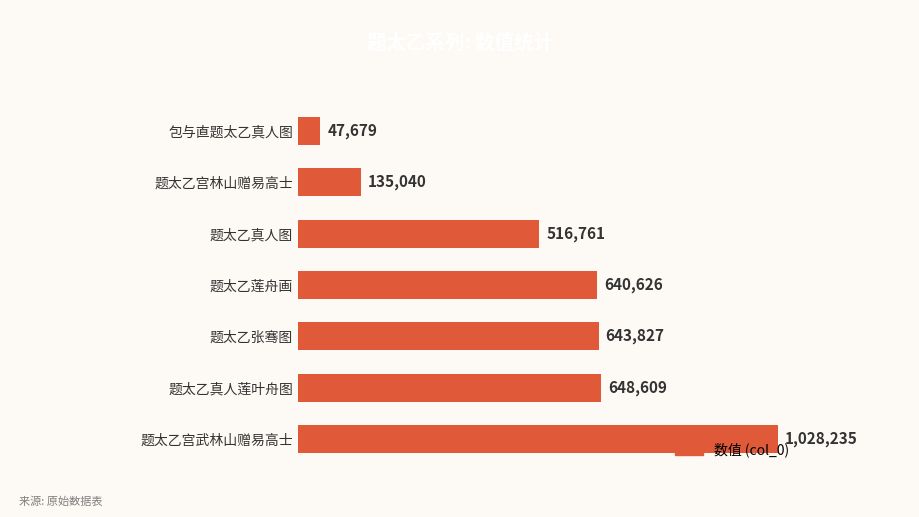

Does the chart contain any negative values?

No